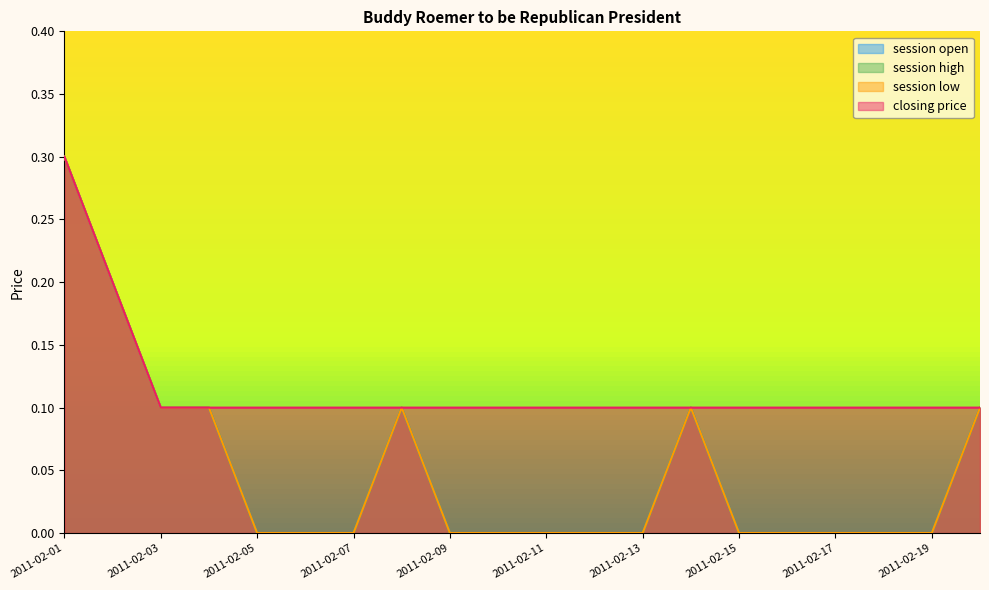

Is it true that session open equals -0.1 at 2011-02-15?

False